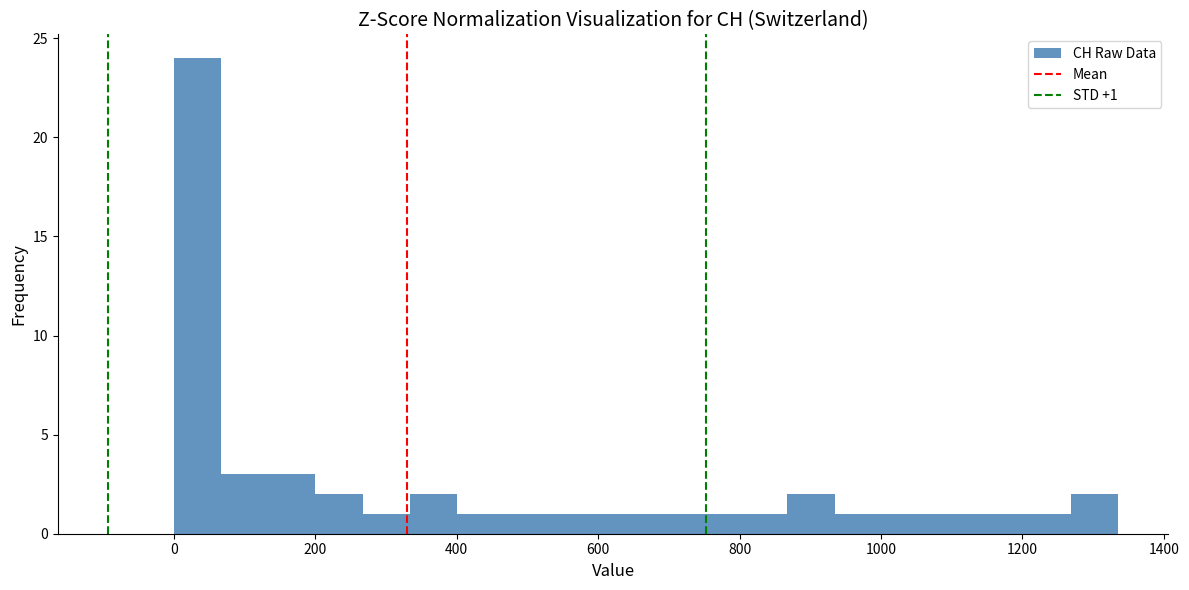

Read against the x-axis, roughly where is the centre of the tallest bar?

40